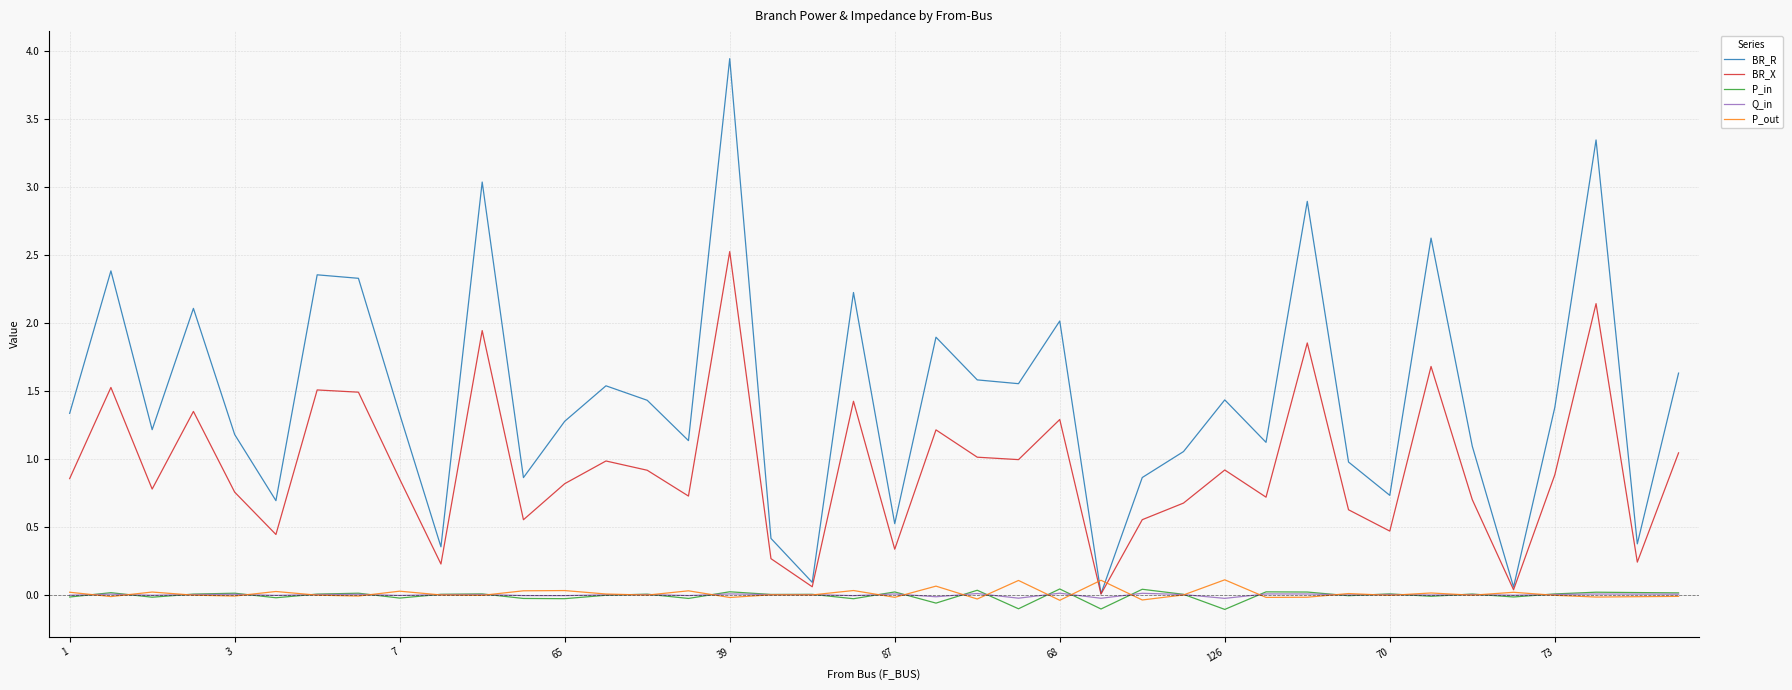

Which series has the widest spread of values?

BR_R